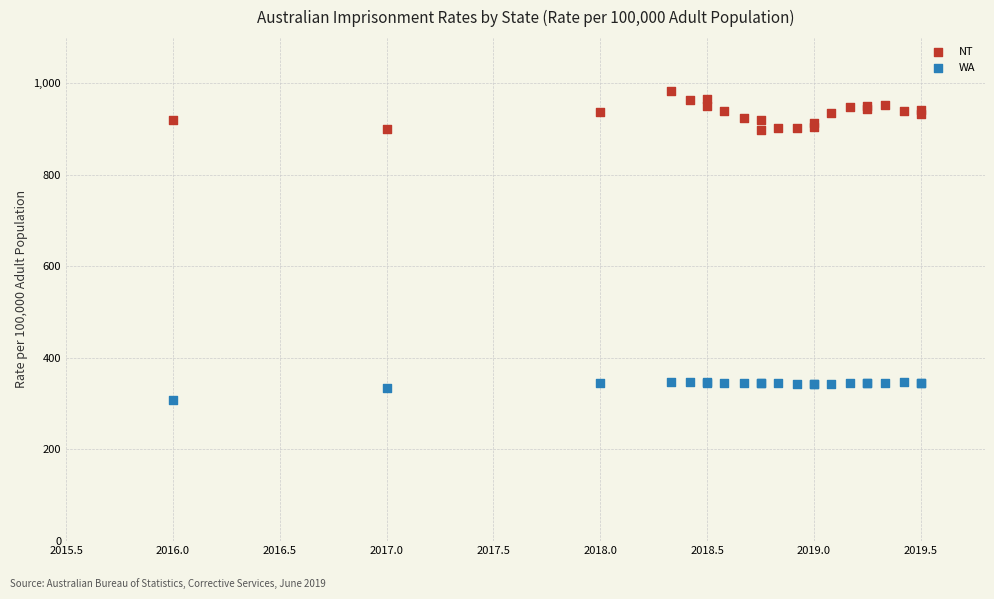

Which series has the largest Y range (max minus min)?

NT